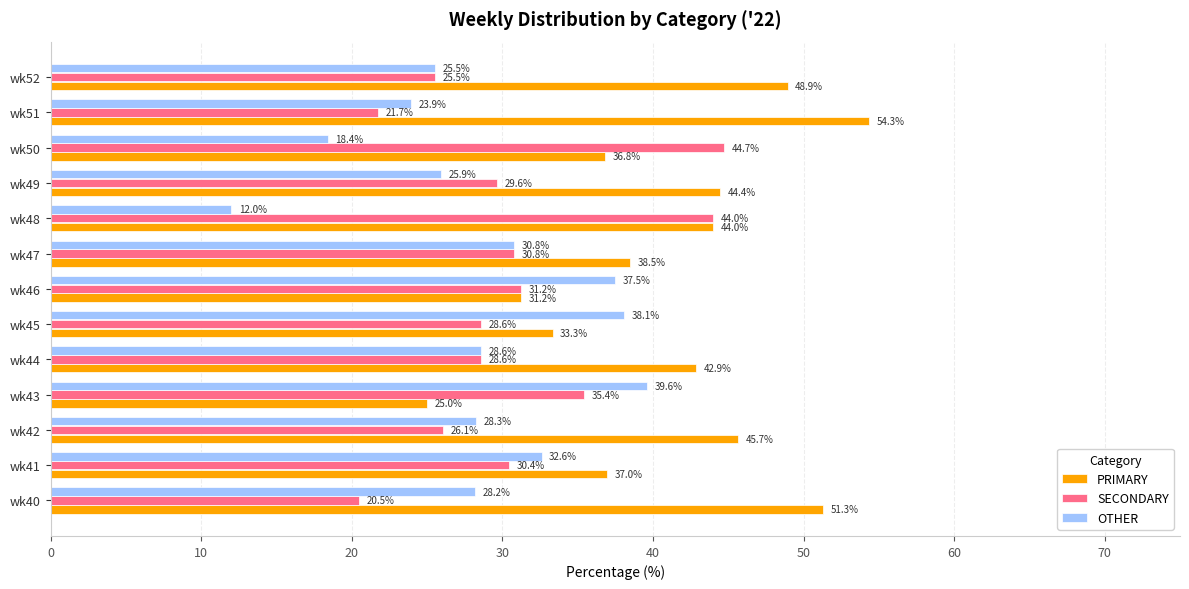

The value of OTHER at wk42 is 18.7. True or false?

False